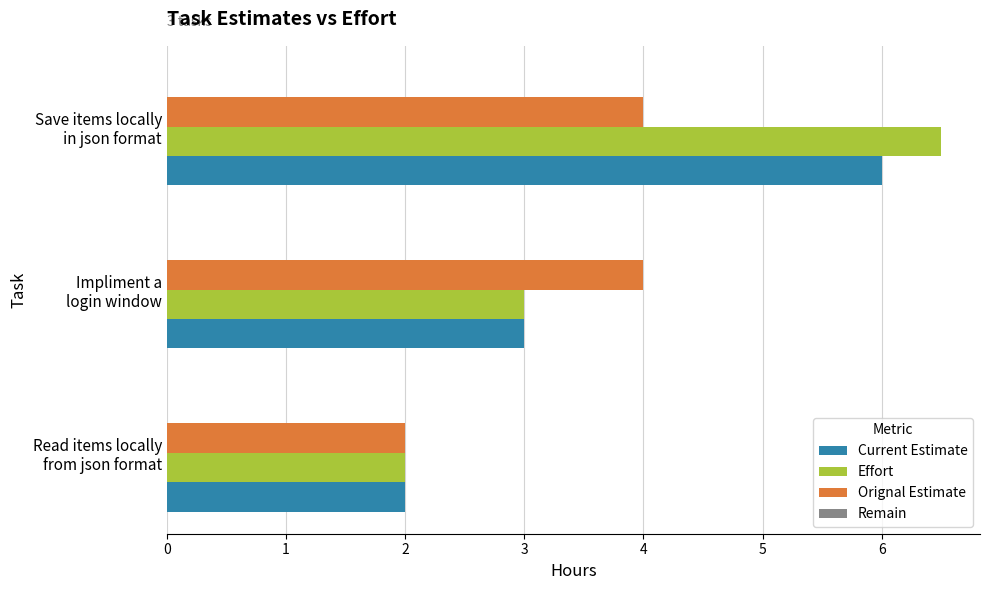

How many data points does each series have?

3